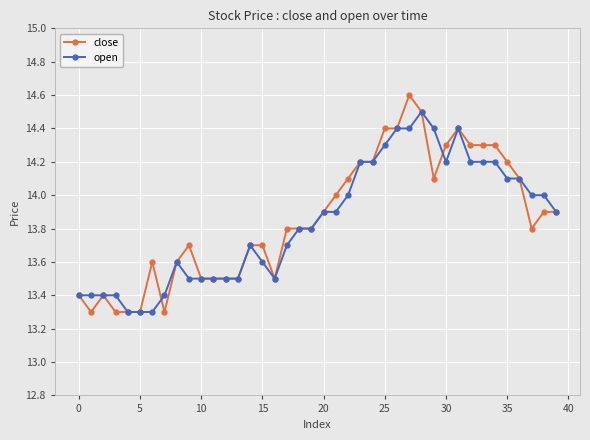

Rank the series by their maximum value, from highest to lowest.

close, open